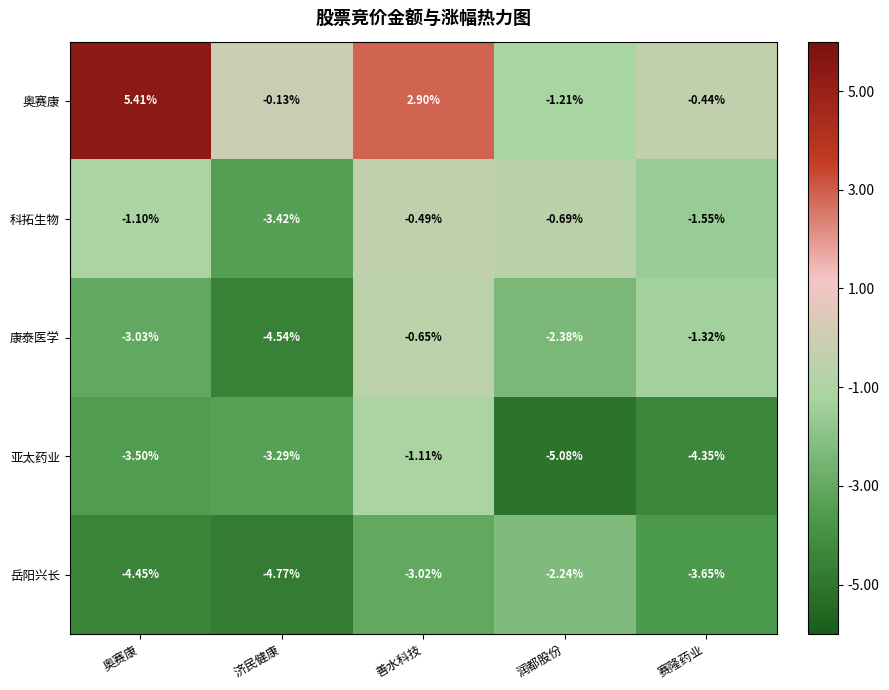

Which series has the widest spread of values?

奥赛康